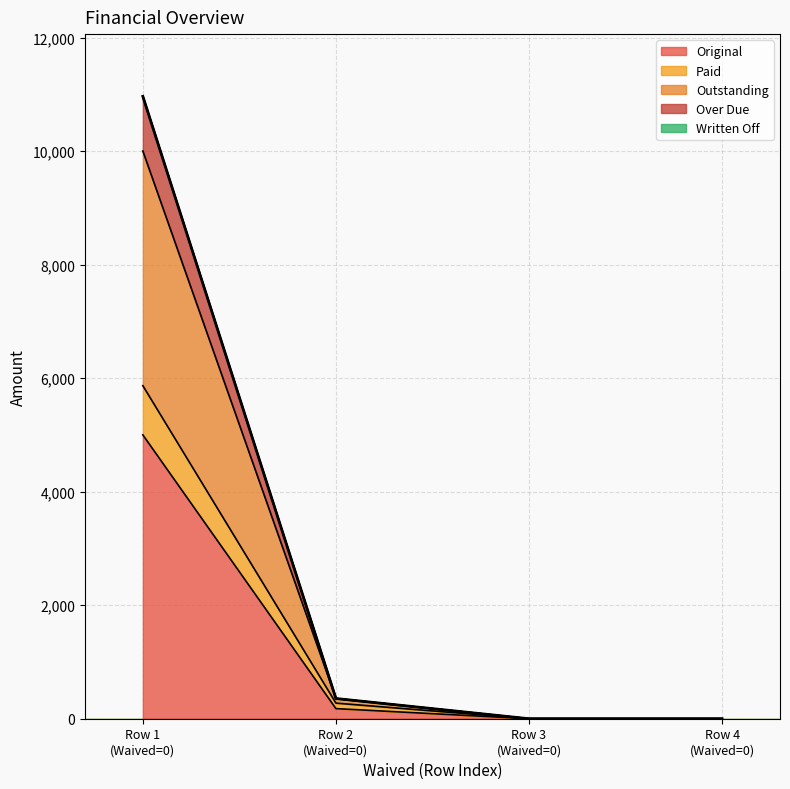

What is the maximum value for Original?

5000.0